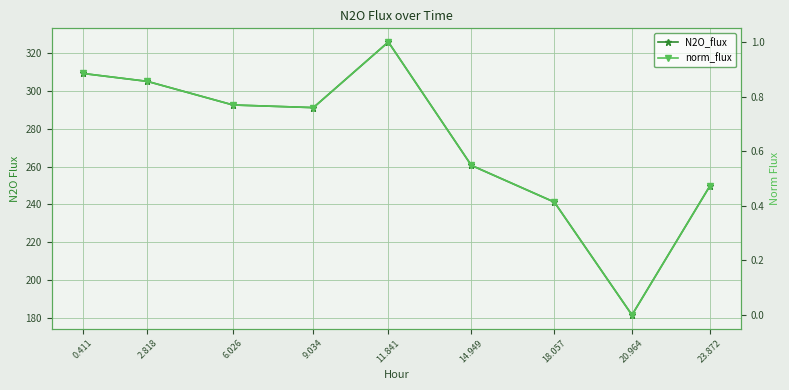

What are all the series names shown in the legend?

N2O_flux, norm_flux